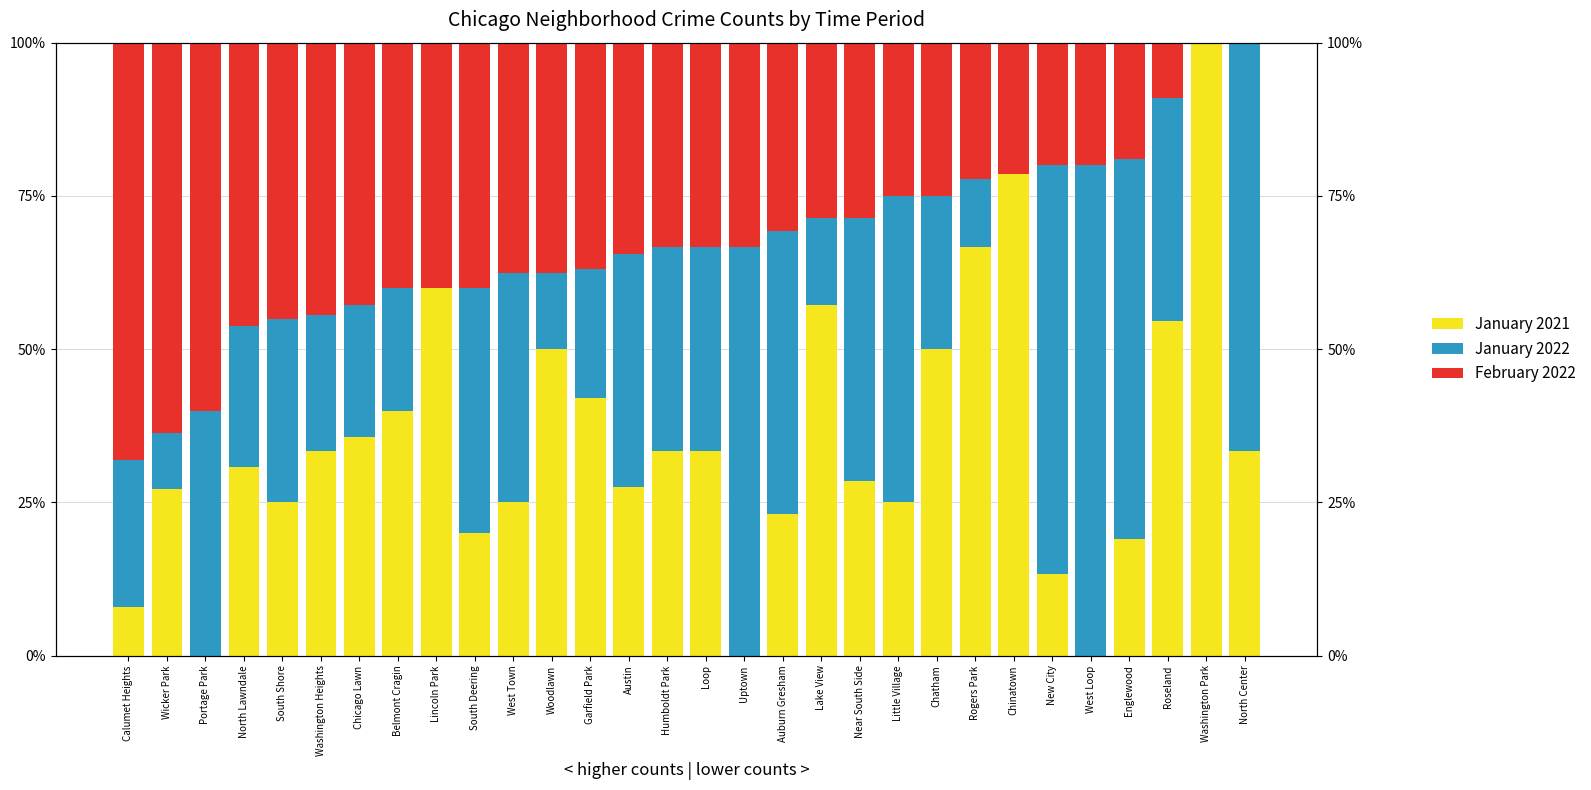

Does the chart contain any negative values?

No